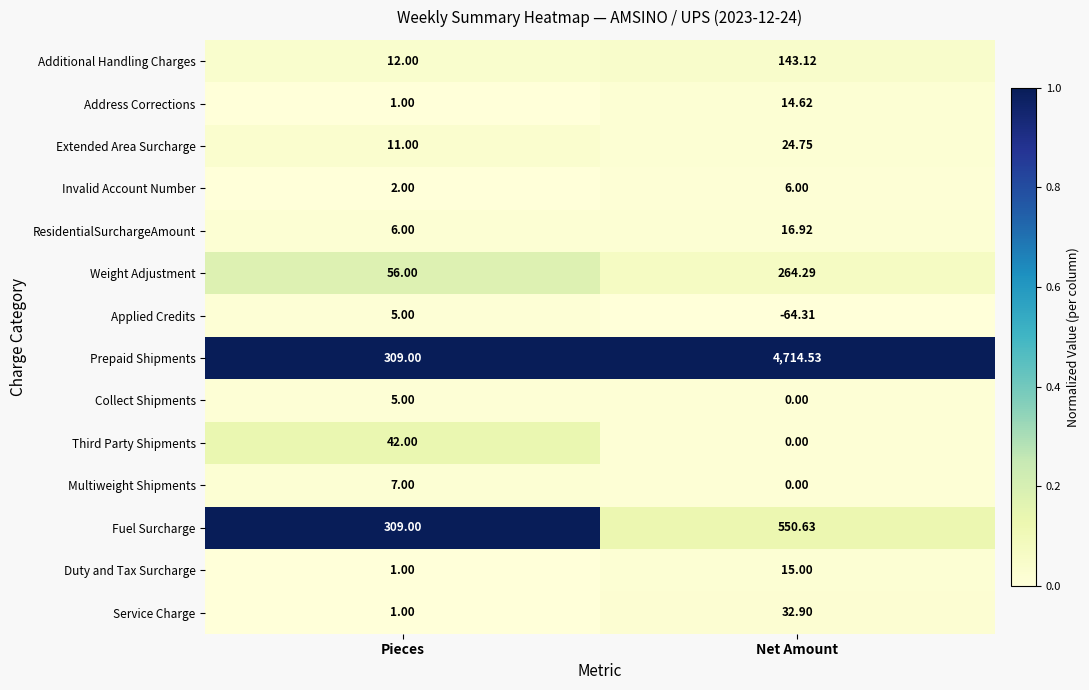

At which label does Prepaid Shipments first exceed 4714?

Net Amount